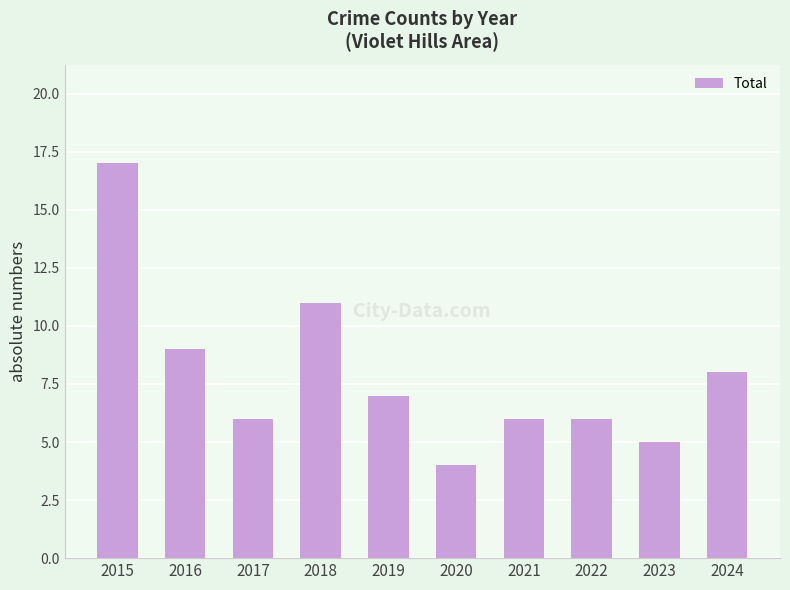

Reading left to right, transcribe all the data shown in this chart.

2015=17	2016=9	2017=6	2018=11	2019=7	2020=4	2021=6	2022=6	2023=5	2024=8